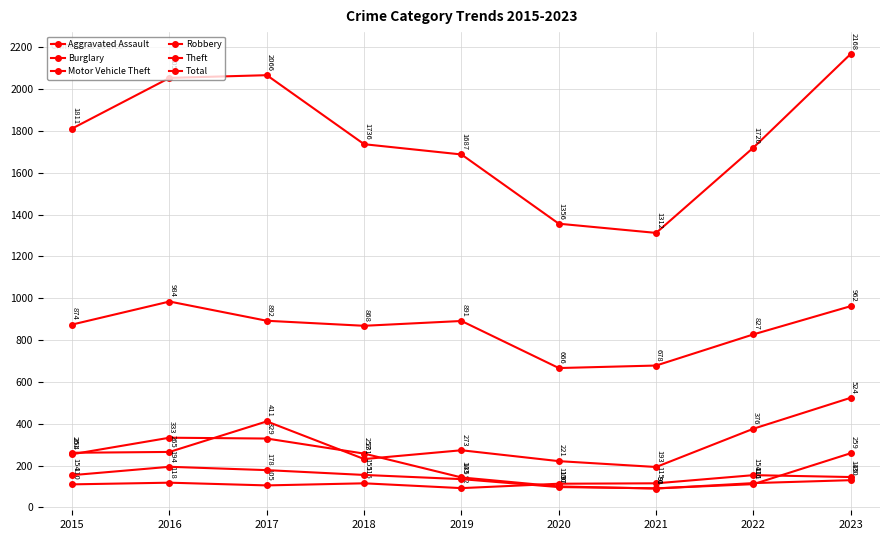

Reading left to right, transcribe all the data shown in this chart.

Aggravated Assault: 110	118	105	115	92	113	115	154	145
Burglary: 254	333	329	257	143	100	90	116	130
Motor Vehicle Theft: 261	265	411	231	273	221	193	376	524
Robbery: 154	194	178	155	135	97	91	111	259
Theft: 874	984	892	868	891	666	678	827	962
Total: 1811	2053	2066	1736	1687	1356	1312	1720	2168